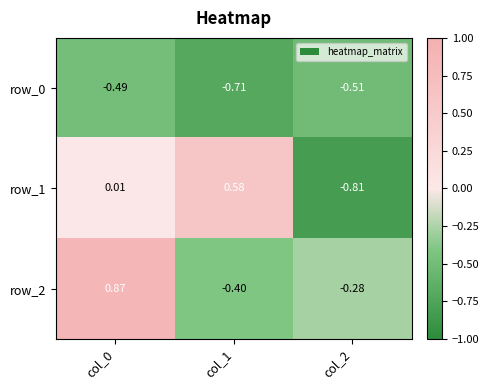

Between col_0 and col_2, which is larger?

col_0